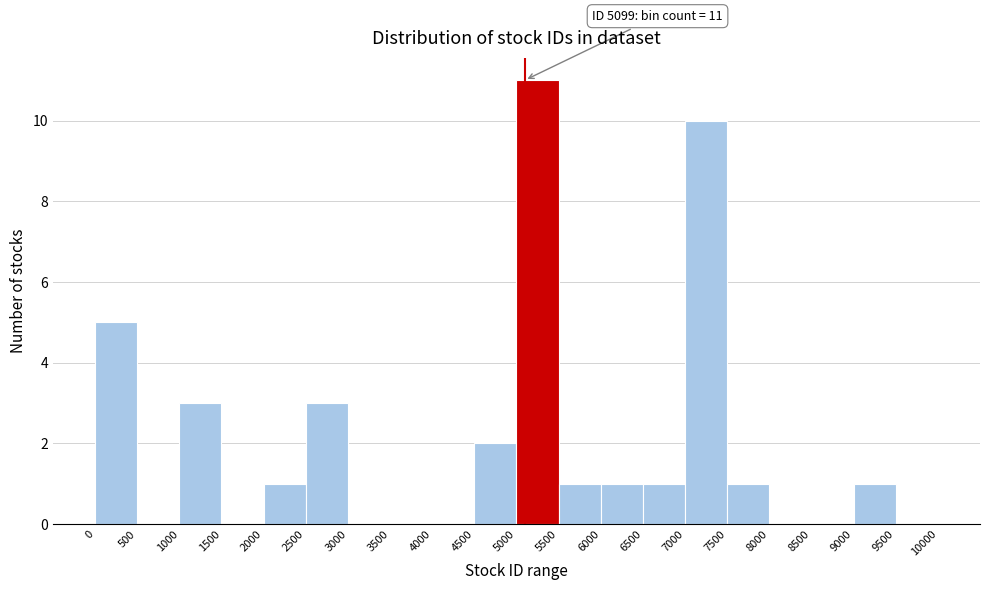

Which range on the x-axis has the tallest bar?

5000 to 5500